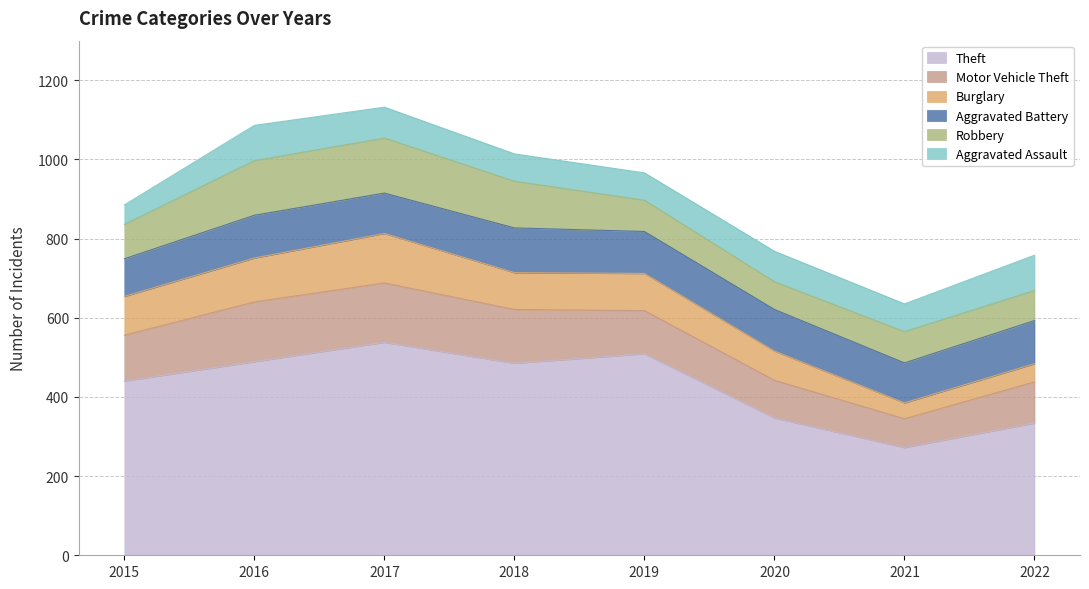

The Aggravated Assault series shows 128 at 2022. True or false?

False